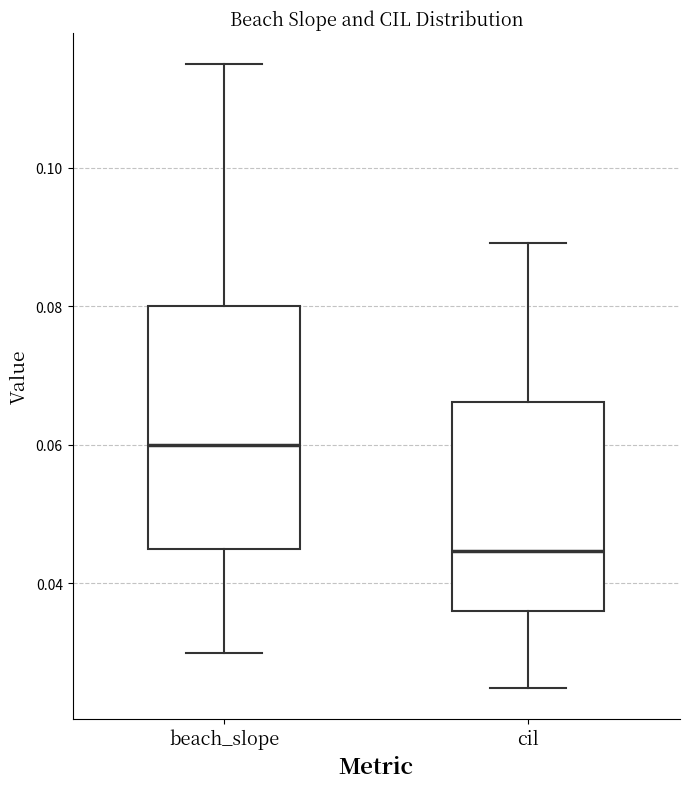

Reading left to right, transcribe this box plot: for each box, give where its median line is, the range the box spans, and where its two whiskers end, as read against the y-axis. The values are not printed on the chart, so give them approximately, as read against the axis.

beach_slope: median 0.060, box 0.046 to 0.080, whiskers 0.030 to 0.116
cil: median 0.044, box 0.036 to 0.066, whiskers 0.024 to 0.090